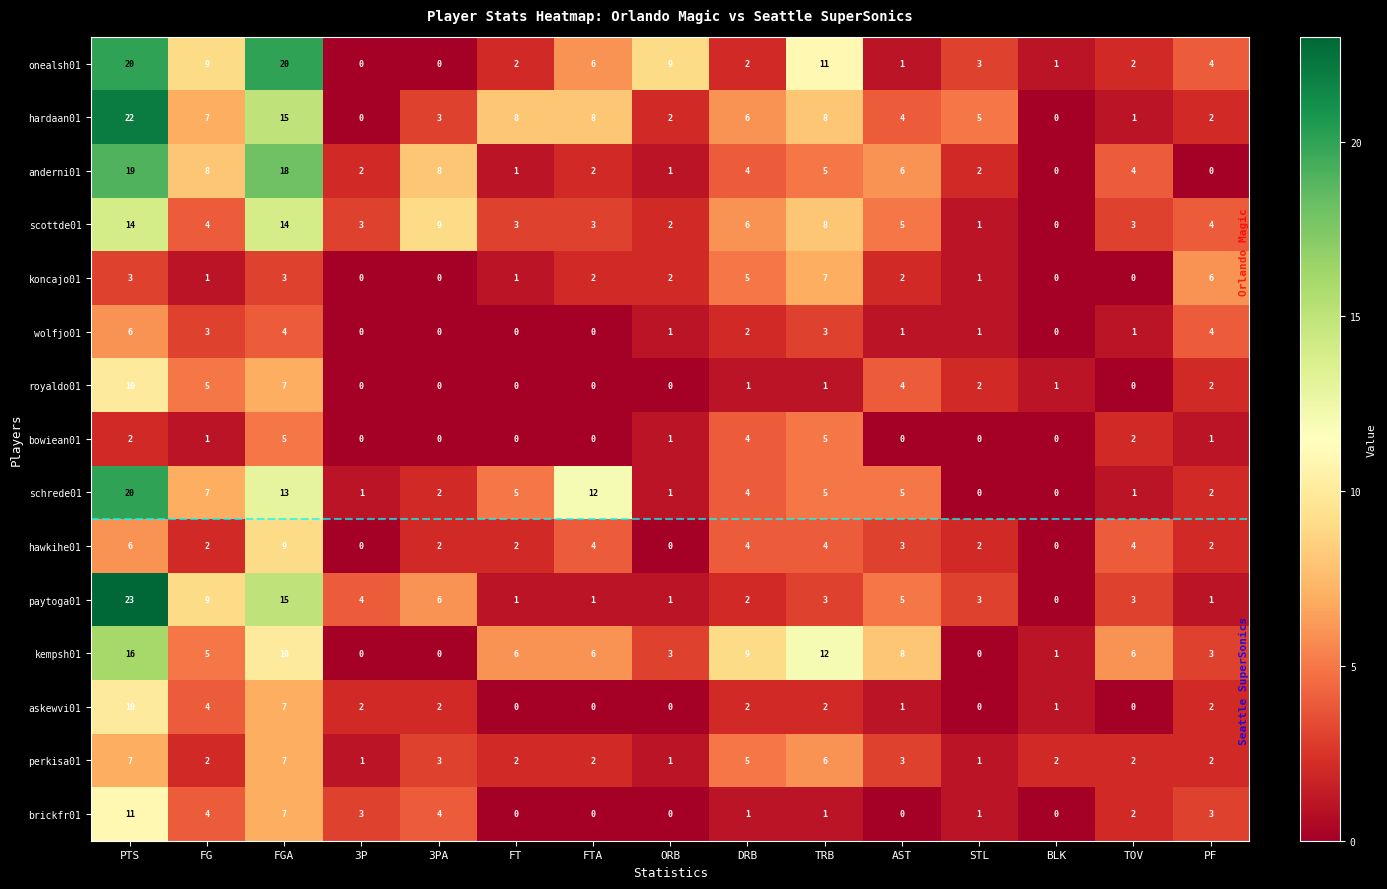

What is the difference between the maximum and second lowest values in the wolfjo01 series?

6